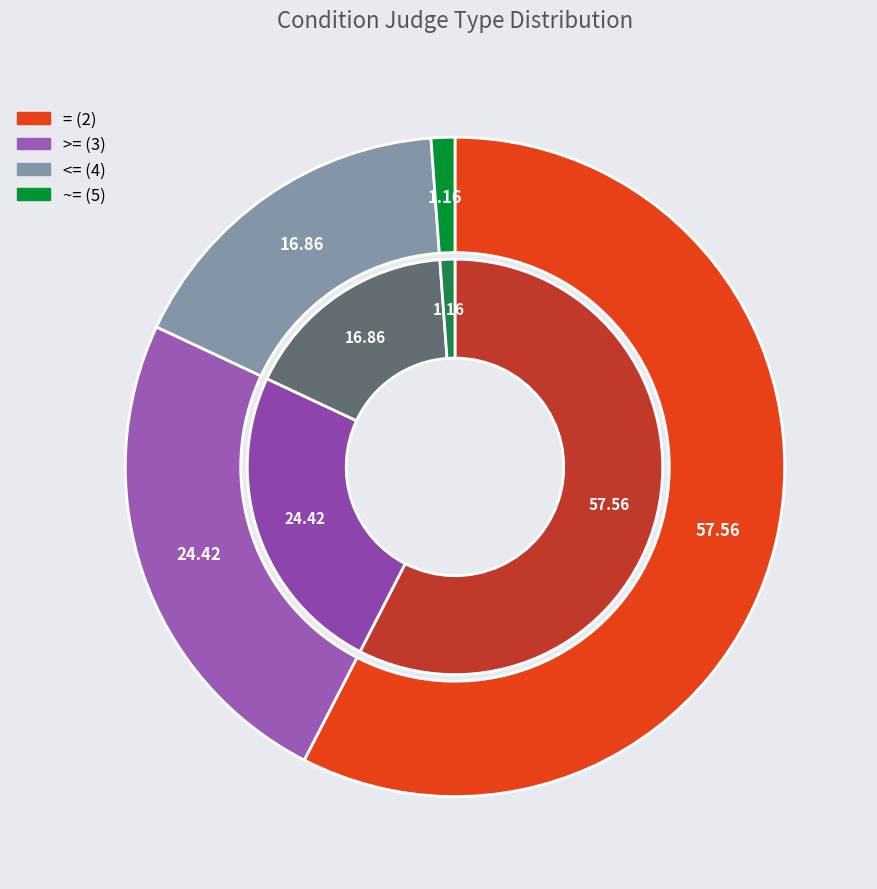

Which slice is the smallest?

~= (5)